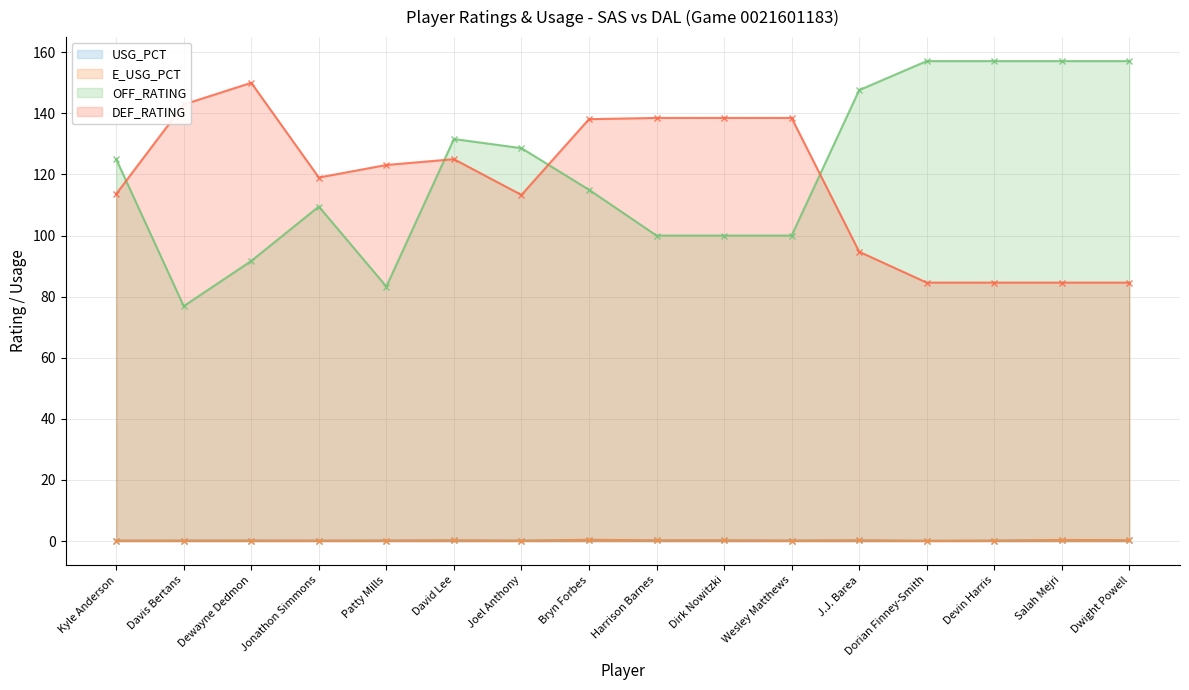

How many interior local peaks does the USG_PCT series have?

5